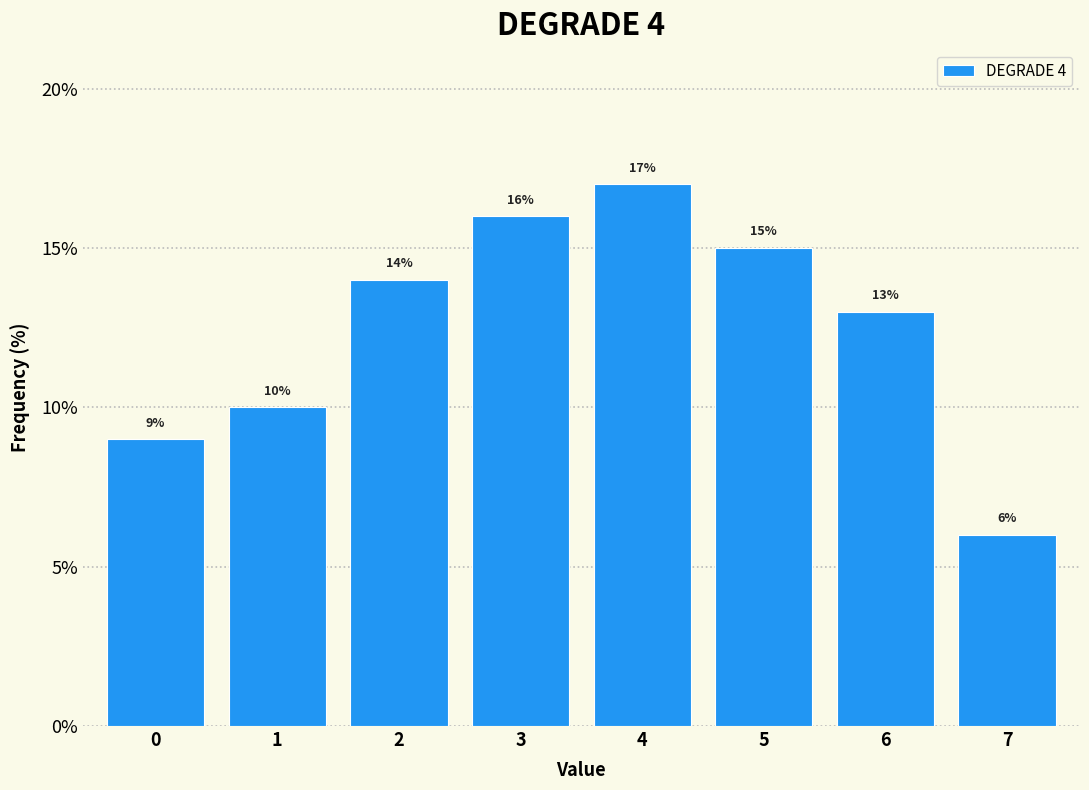

Reading left to right, extract all data points from this chart.

0=9.0	1=10.0	2=14.0	3=16.0	4=17.0	5=15.0	6=13.0	7=6.0